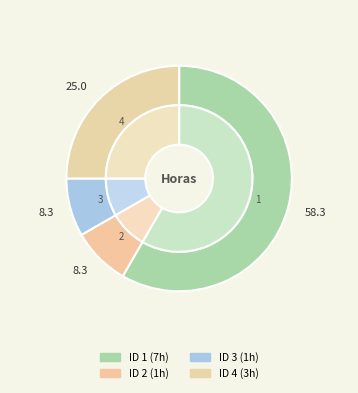

Does 2 account for over 50% of the chart?

No